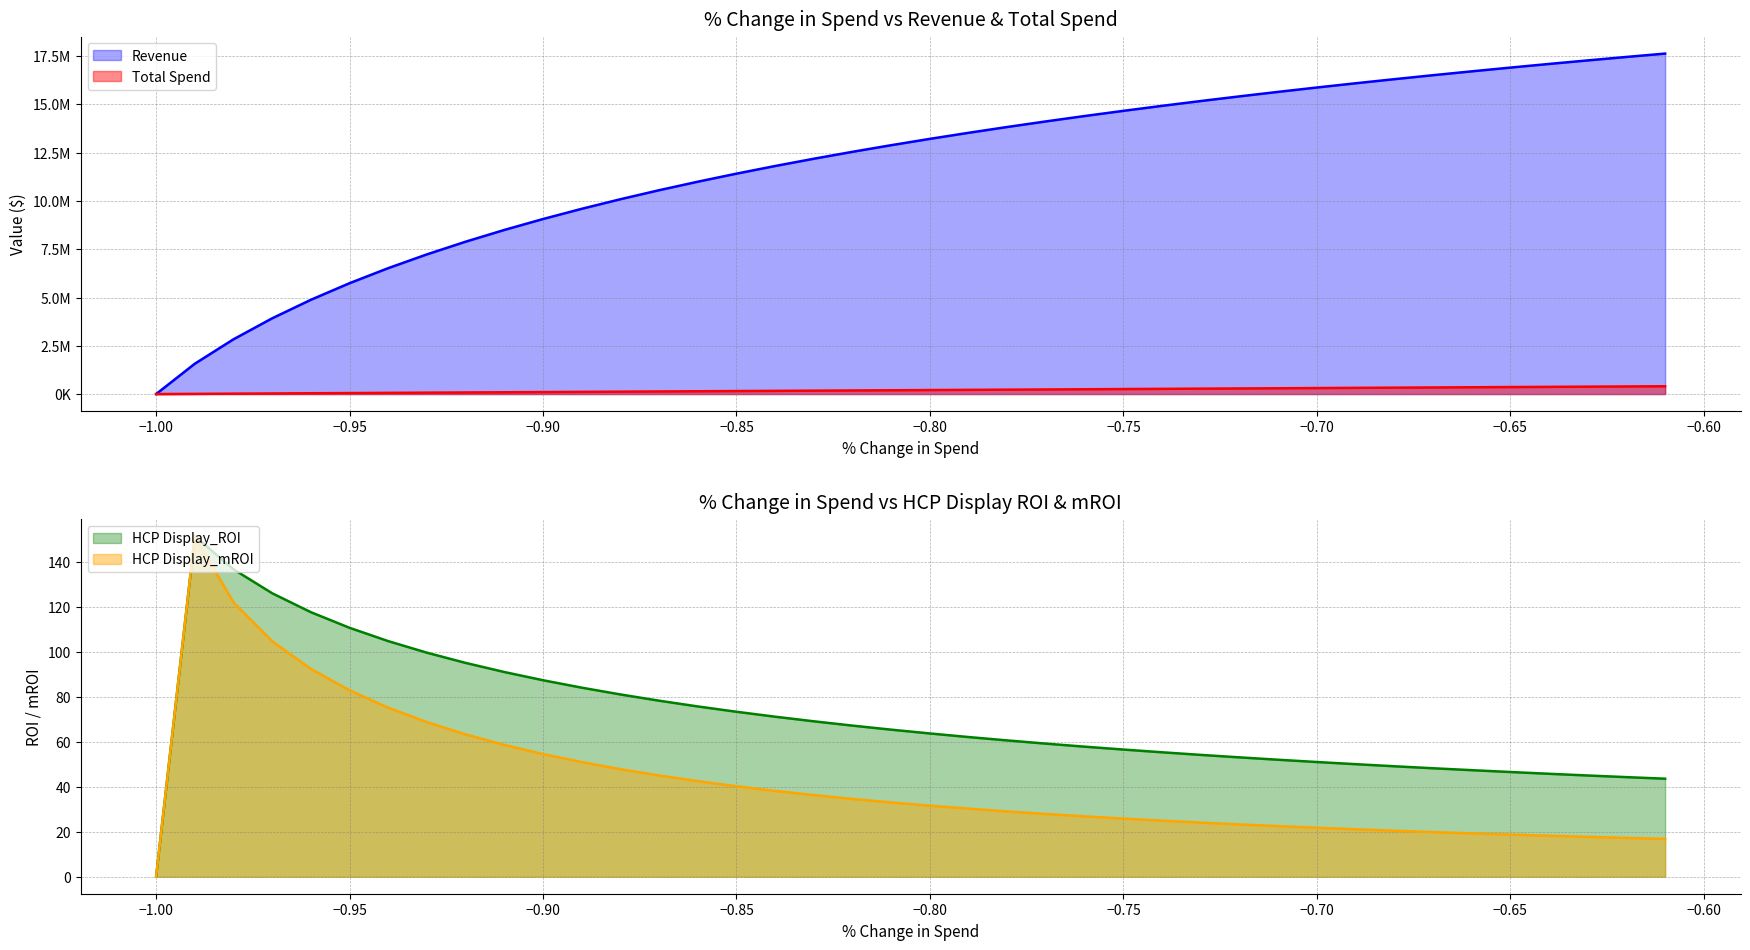

What is the value of the Revenue point at the 4th from the left?

3923367.4